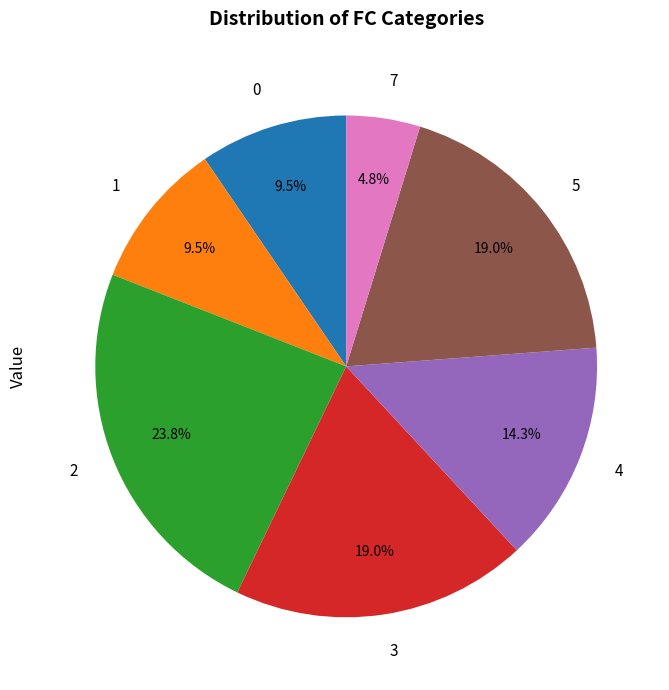

Is 7 the majority of the pie?

No